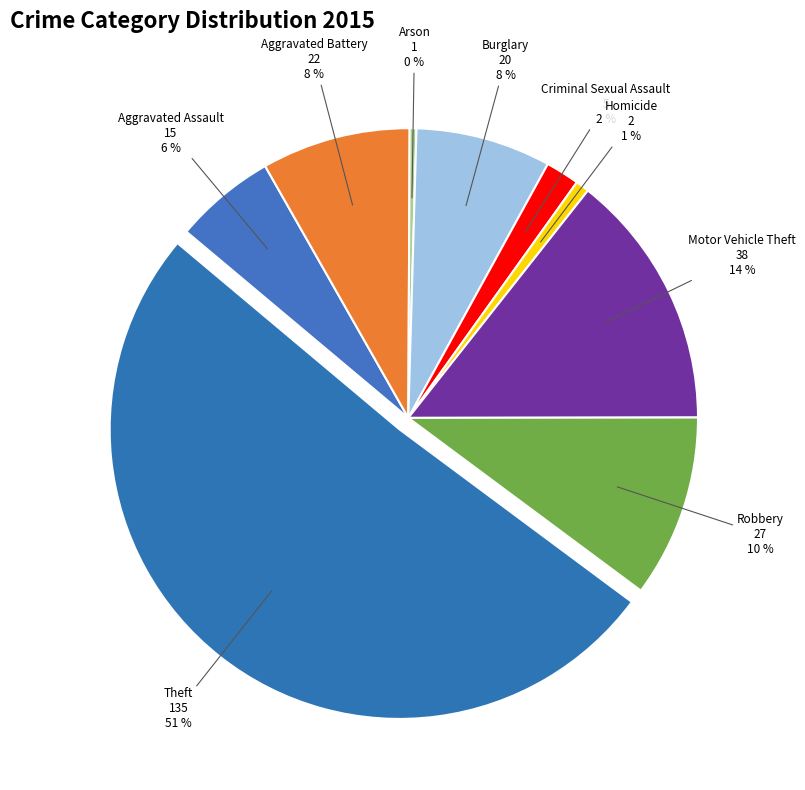

The Aggravated Battery slice represents 14% of the pie. True or false?

False